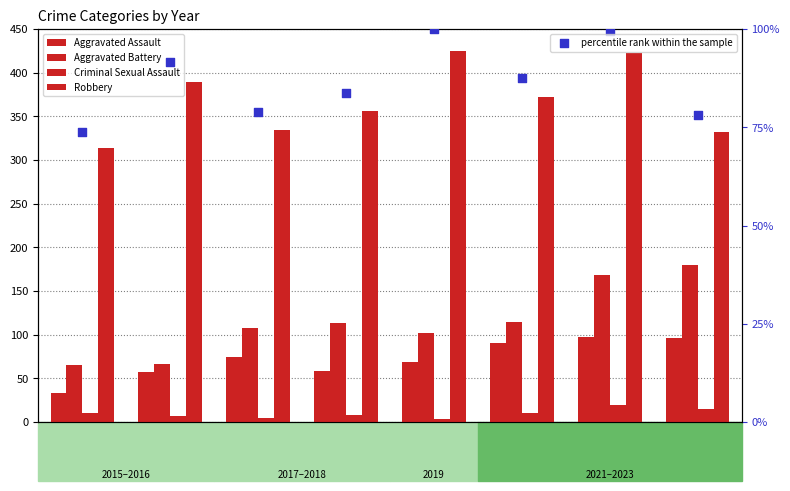

What is the total value across all series at 2015?

495.9